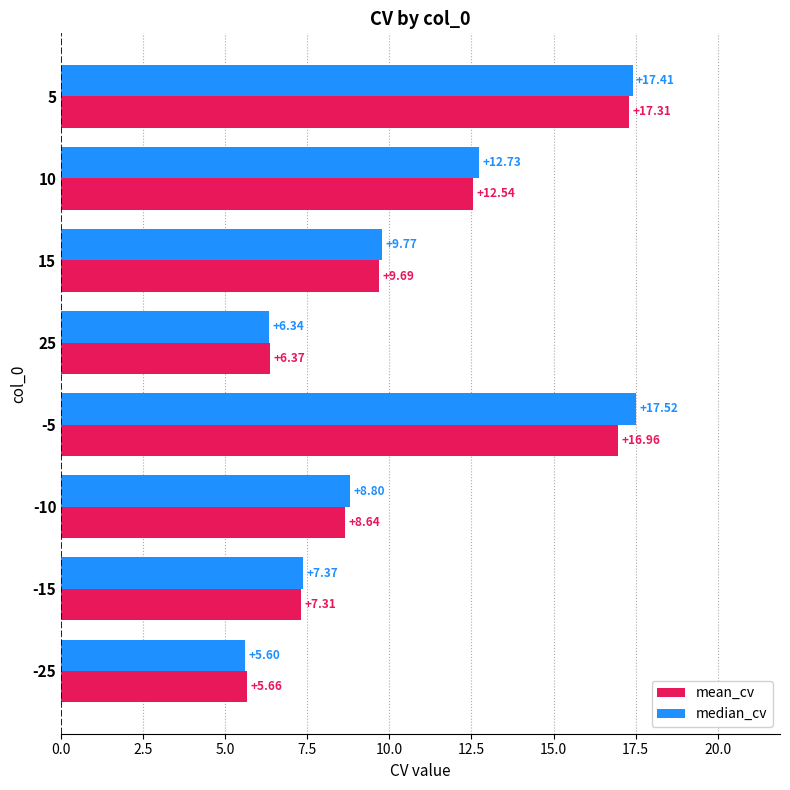

Which series changed the most between 10 and -15?

median_cv